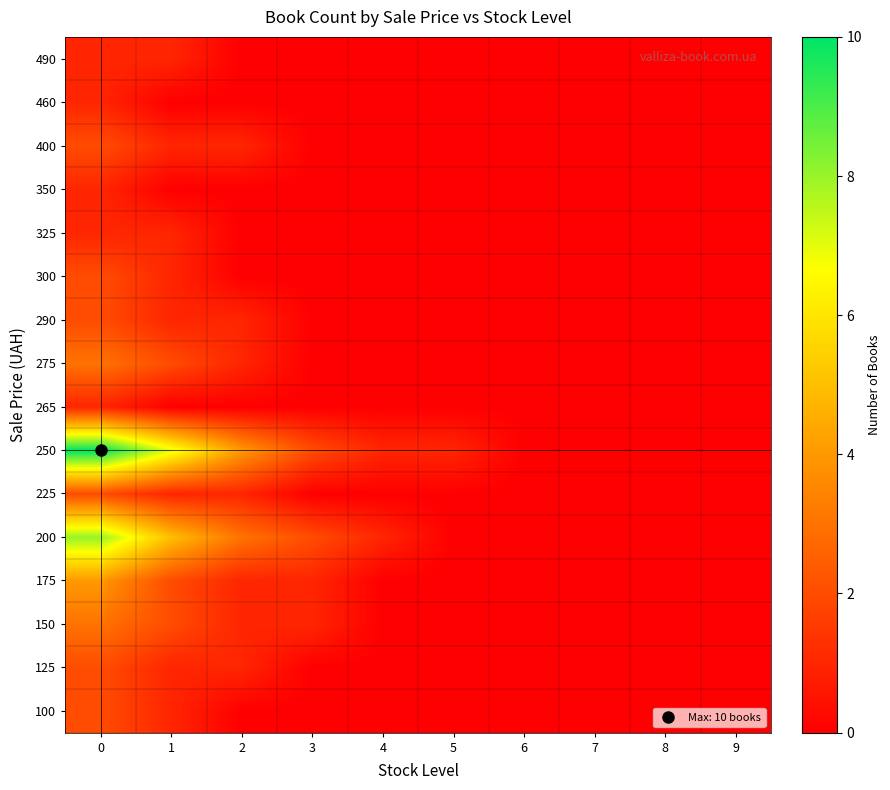

Which has a higher value, 5 or 7?

5